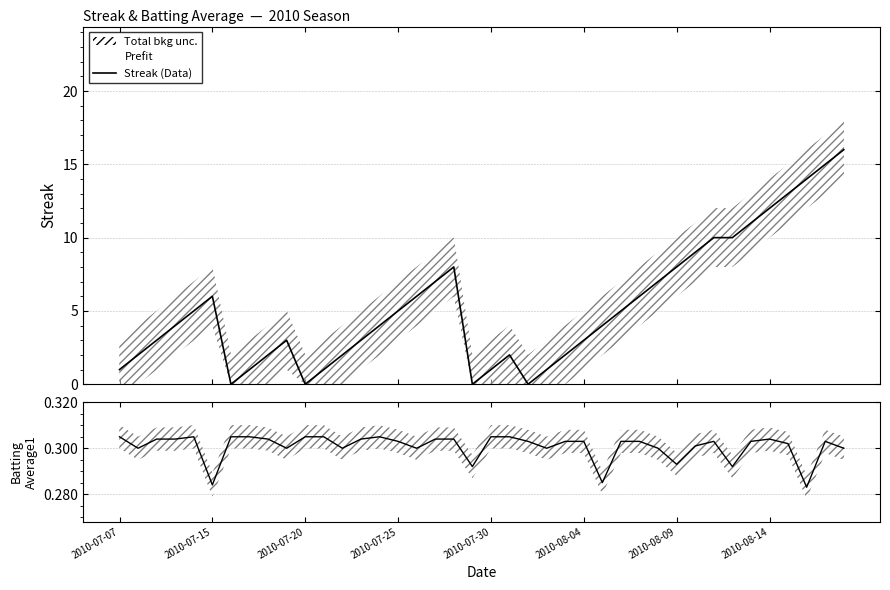

What value does the Batting Average1 series have at 18?

0.3